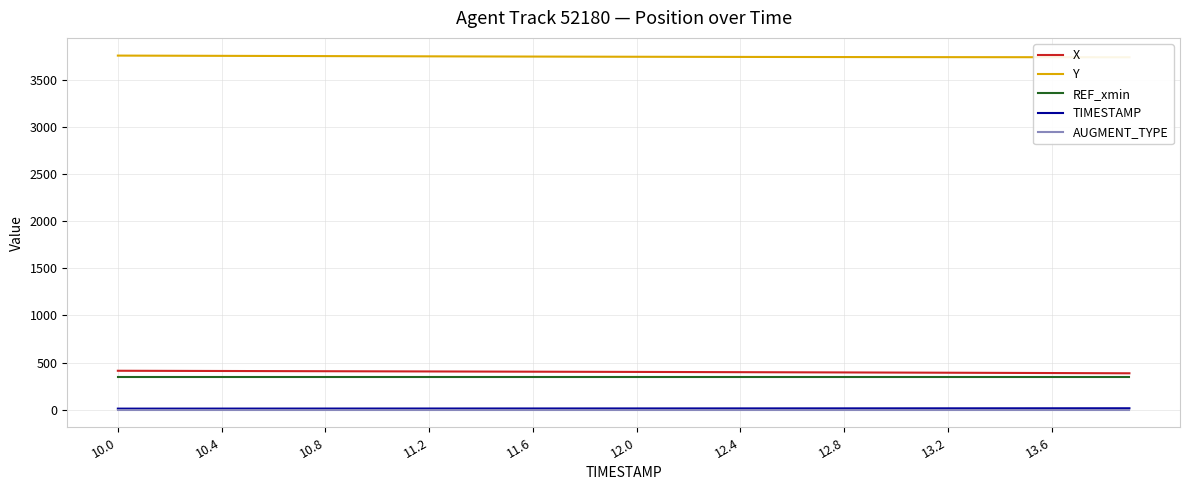

The value of X at 34 is 187.9. True or false?

False